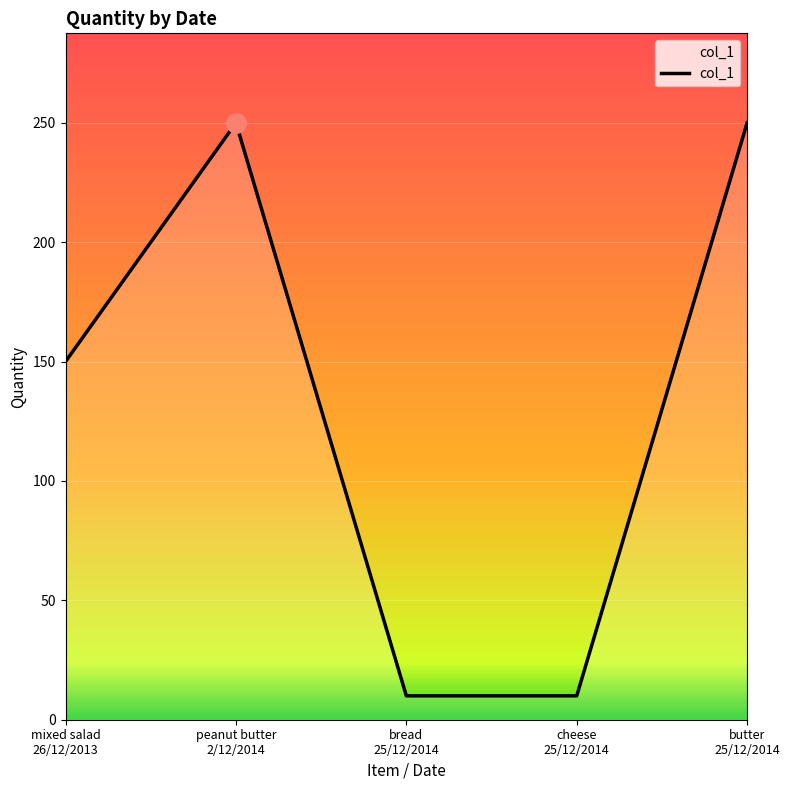

Reading left to right, extract all data points from this chart.

150	250	10	10	250